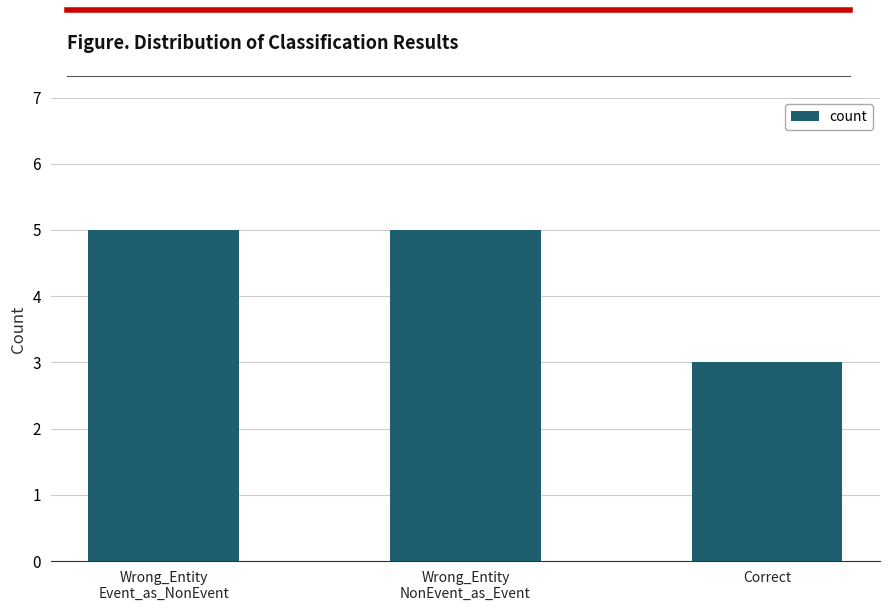

Which category has the lowest value across all series?

Correct